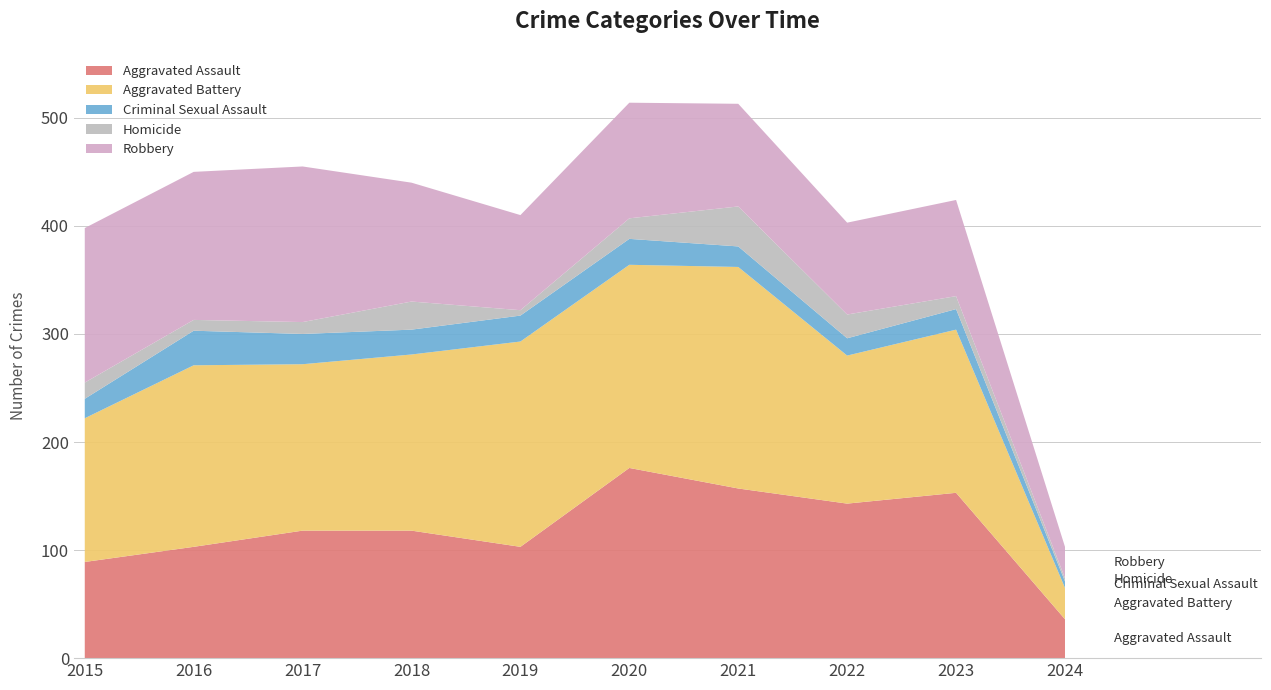

Reading right to left, extract all data points from this chart.

Aggravated Assault: 2024=36	2023=153	2022=143	2021=157	2020=176	2019=103	2018=118	2017=118	2016=103	2015=89
Aggravated Battery: 2024=29	2023=151	2022=137	2021=205	2020=188	2019=190	2018=163	2017=154	2016=168	2015=133
Criminal Sexual Assault: 2024=6	2023=19	2022=16	2021=19	2020=24	2019=24	2018=23	2017=28	2016=32	2015=18
Homicide: 2024=3	2023=12	2022=22	2021=37	2020=19	2019=5	2018=26	2017=11	2016=10	2015=15
Robbery: 2024=29	2023=89	2022=85	2021=95	2020=107	2019=88	2018=110	2017=144	2016=137	2015=143